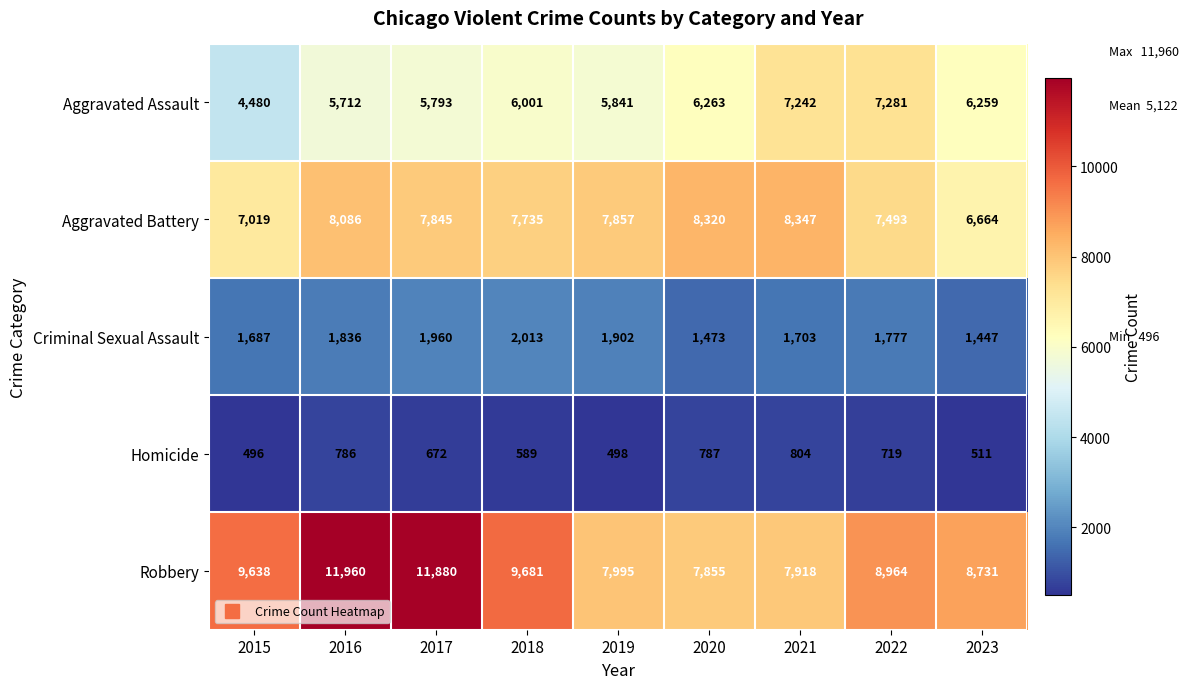

What is the average value of the Robbery series?

9402